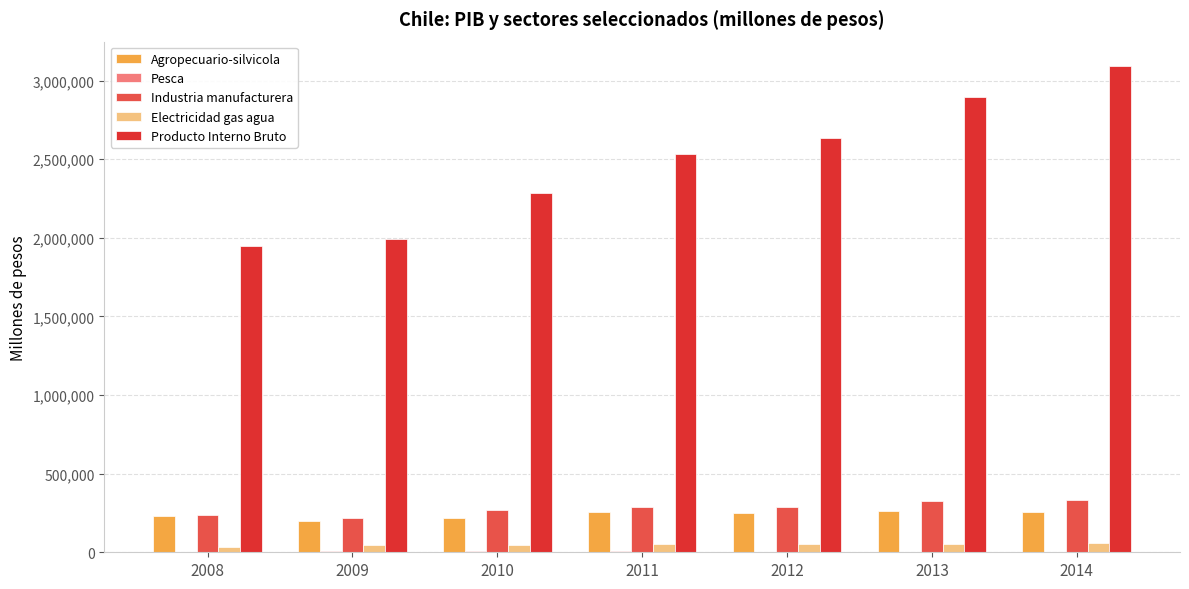

Which series has the largest range (max minus min)?

Producto Interno Bruto